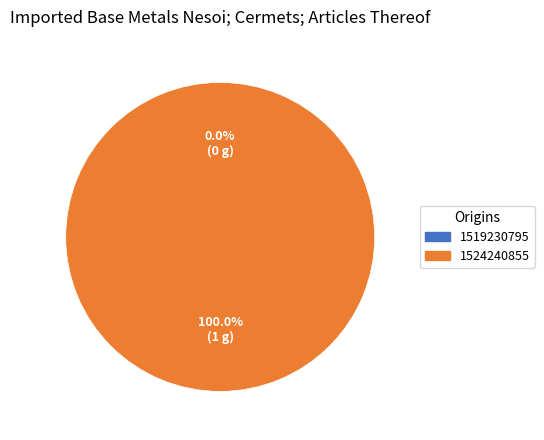

Rank the categories by value from highest to lowest.

1524240855, 1519230795